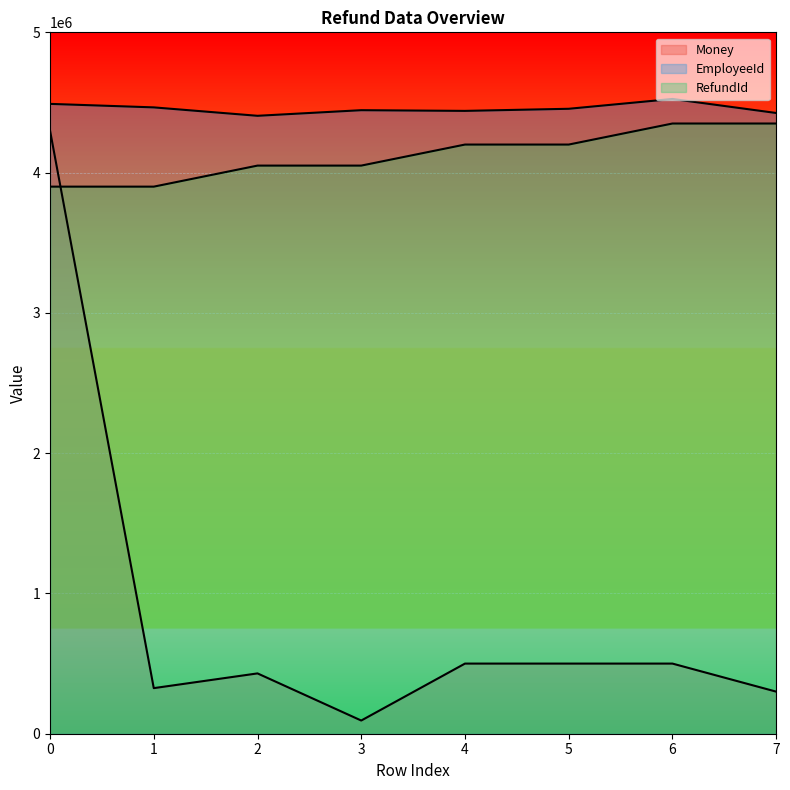

What is the total value across all series at 7?

9075000